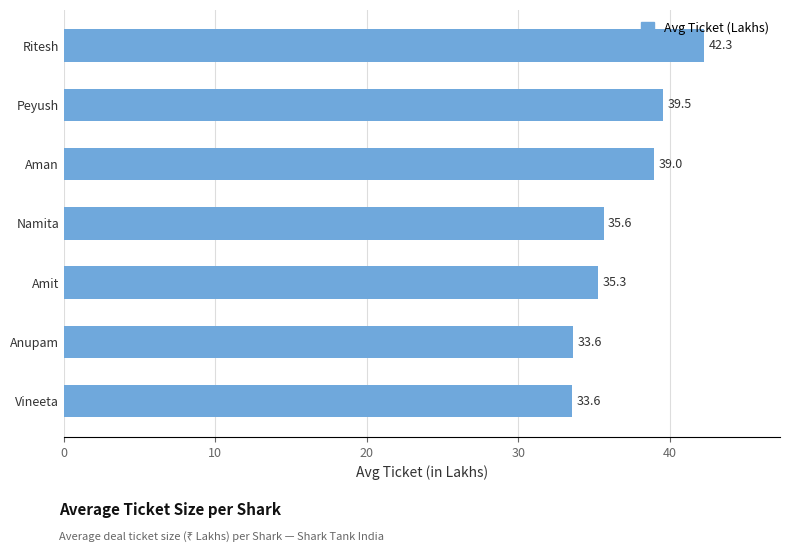

What is the approximate value at Anupam?

33.6